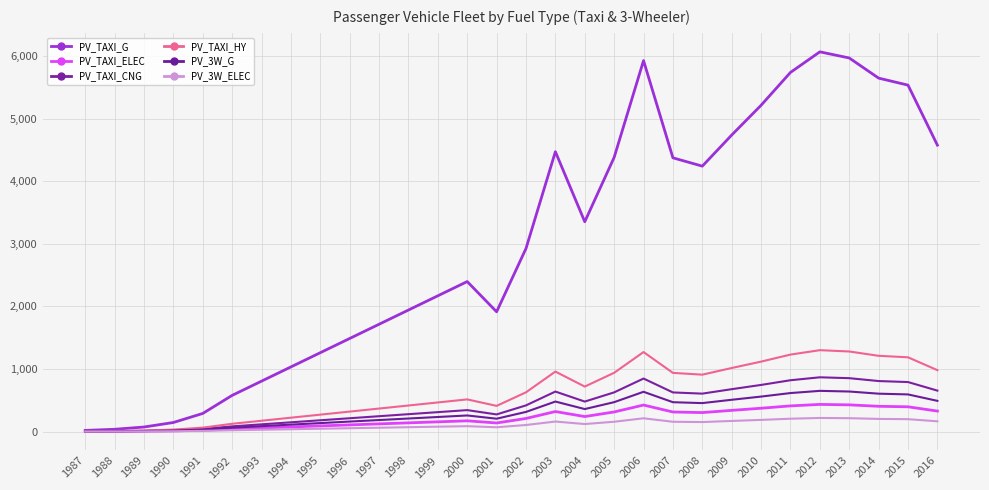

How many lines are shown in the chart?

6